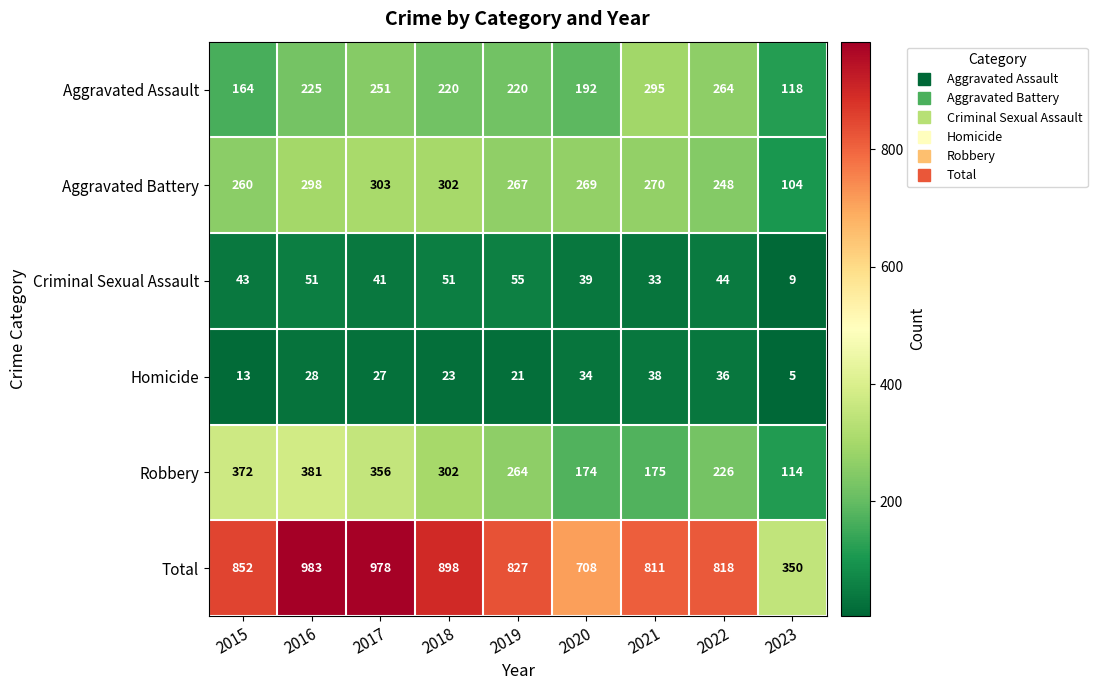

Between 2017 and 2021, which series saw the biggest shift?

Robbery